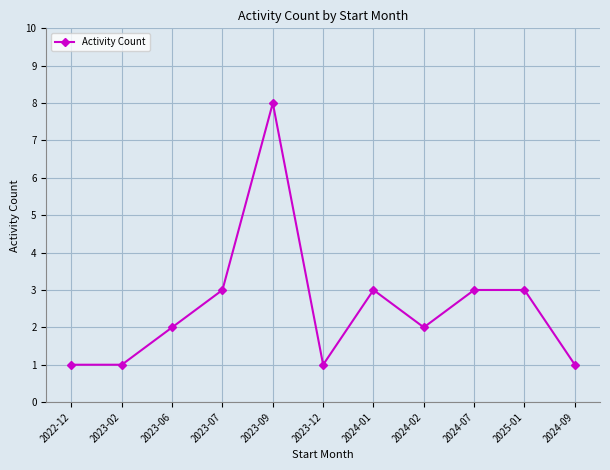

What is the value of the 3rd point from the left?

2